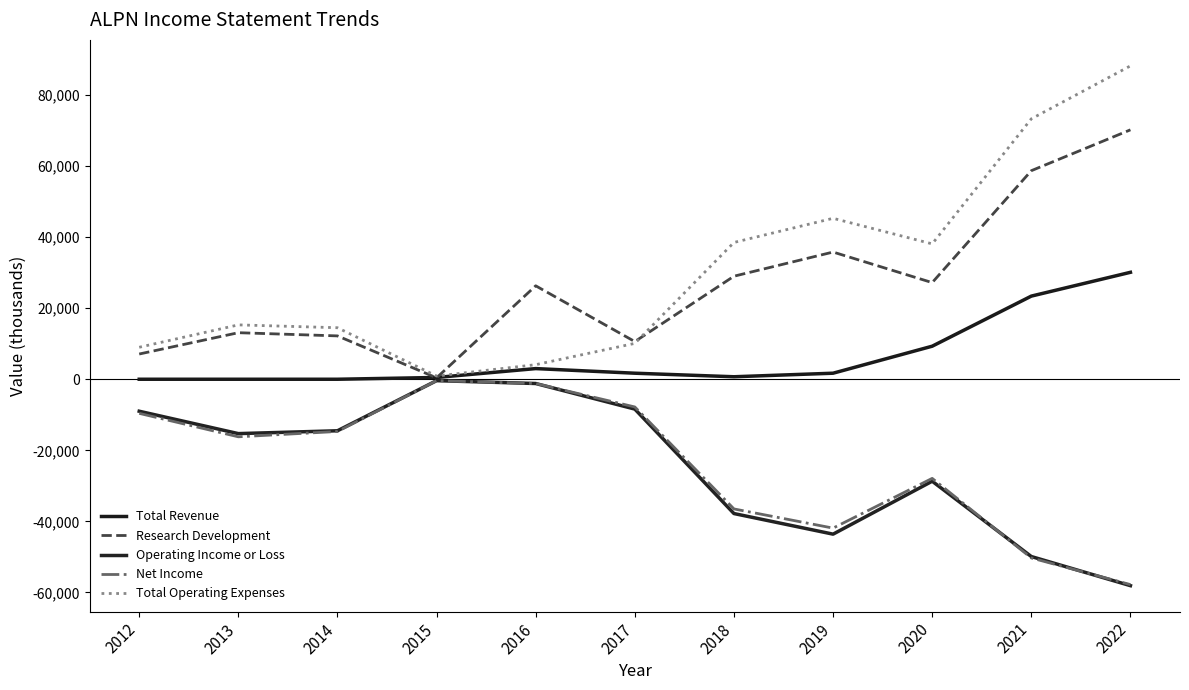

At which category is the sum across all series the highest?

2022